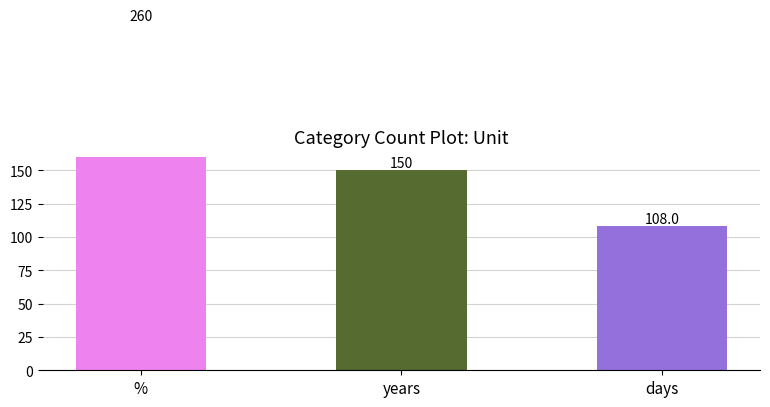

What is the difference between the values at days and %?

152